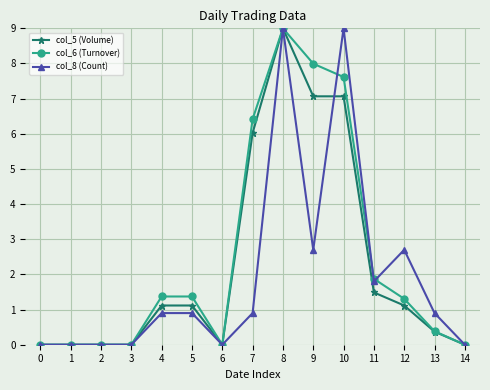

What is the maximum value shown in the chart?

9.0